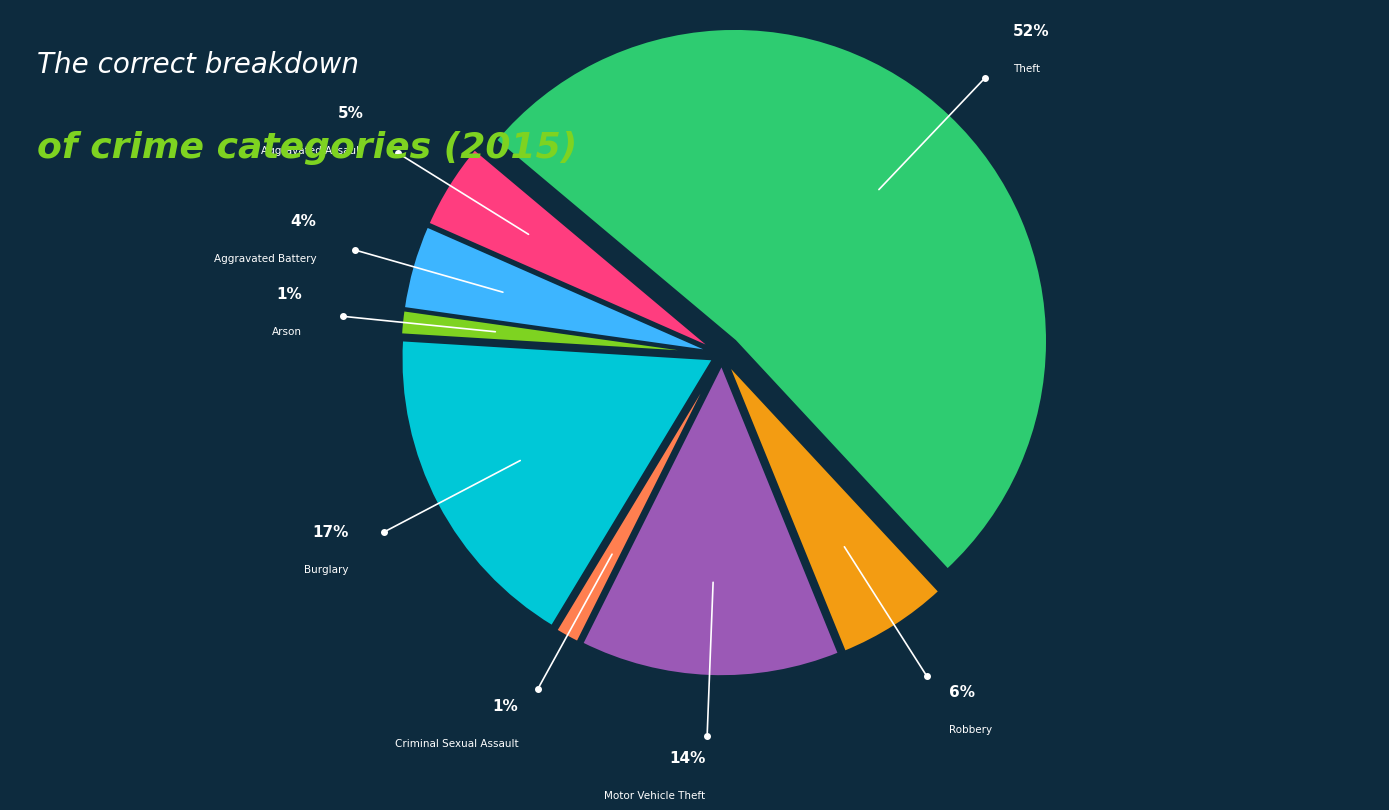

How many segments does this pie chart have?

8